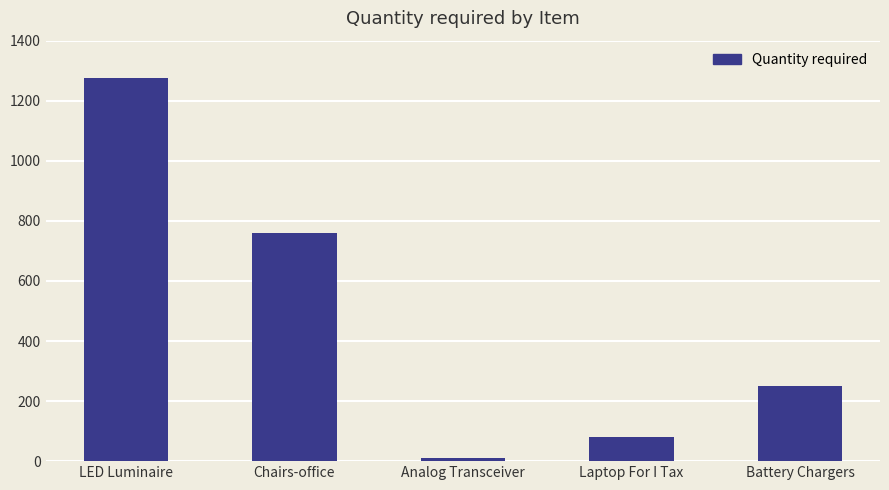

Between LED Luminaire and Laptop For I Tax, which is larger?

LED Luminaire